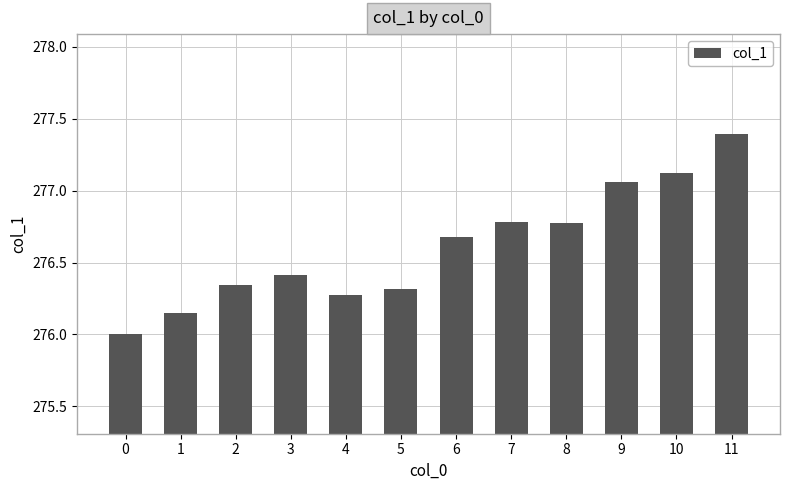

What is the ratio of the value at 4 to the value at 6?

1.0